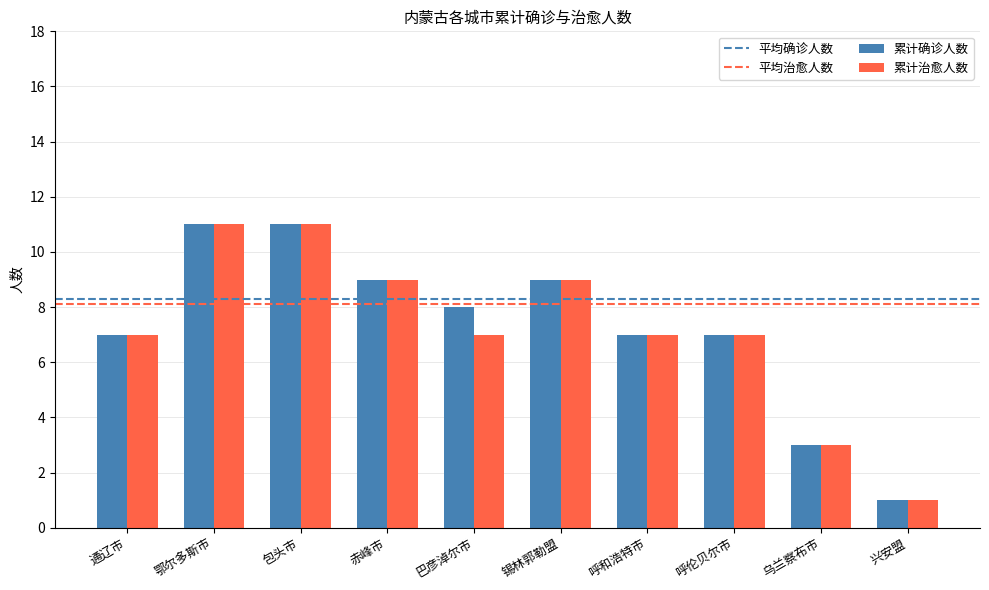

What is the label of the 5th bar from the left?

巴彦淖尔市